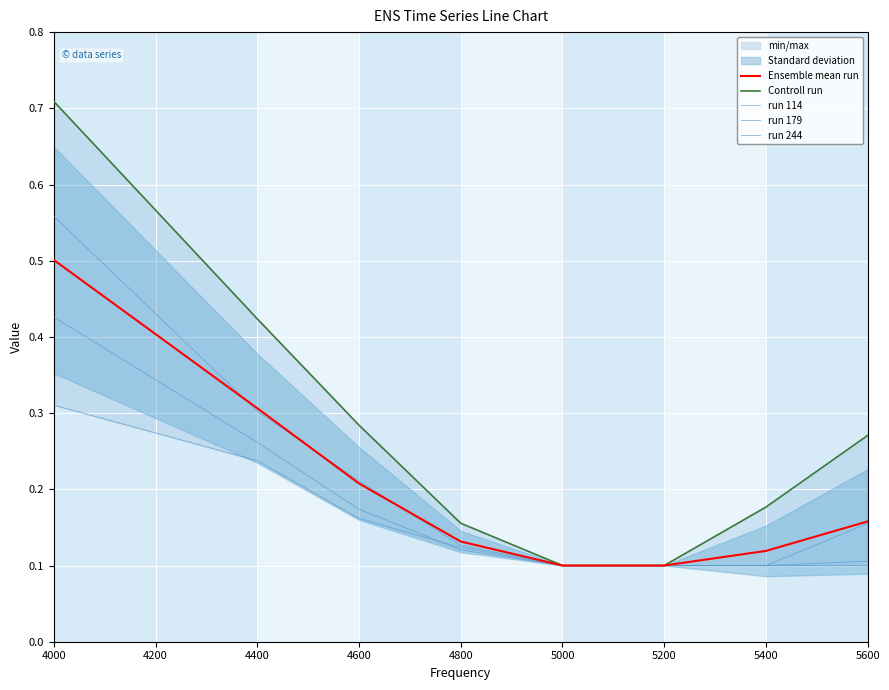

What is the sum of the run 179 values at 5400 and 4600?

0.3